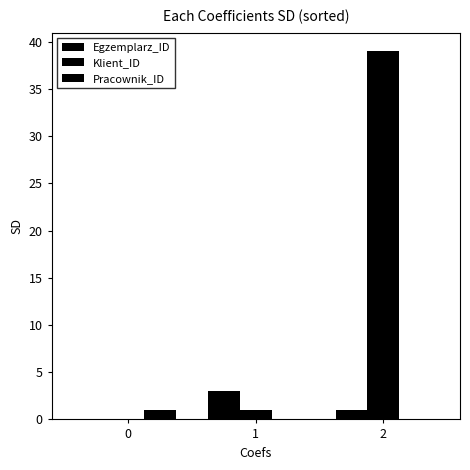

At how many categories does at least one series exceed 19?

1